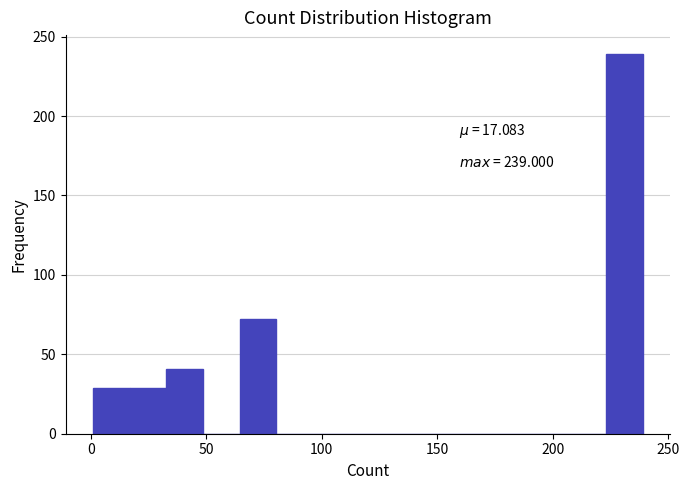

Read against the x-axis, roughly where is the centre of the tallest bar?

230